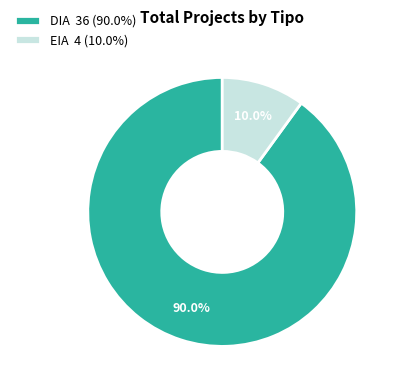

Does EIA account for over 50% of the chart?

No